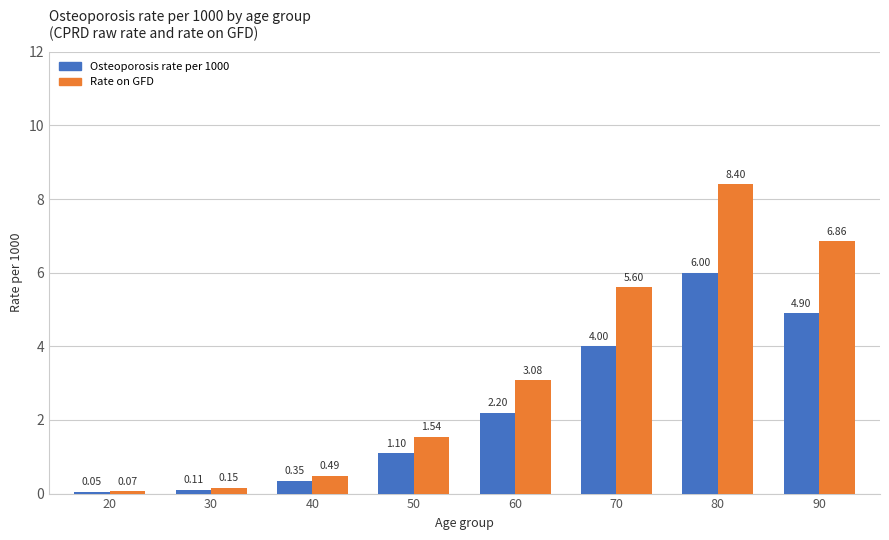

Which category has the highest value across all series?

80